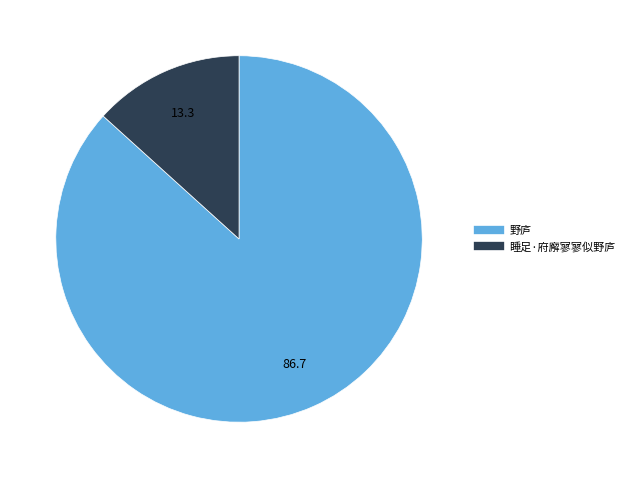

Approximately how many times larger is the value at 野庐 compared to 睡足·府廨寥寥似野庐?

6.5